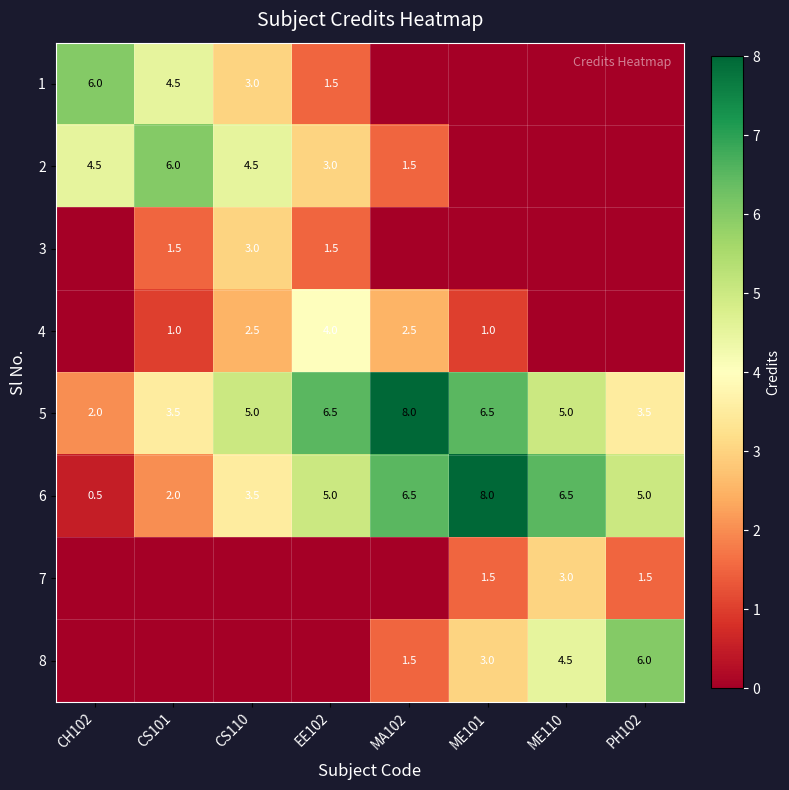

At which label does 5 reach its peak?

MA102